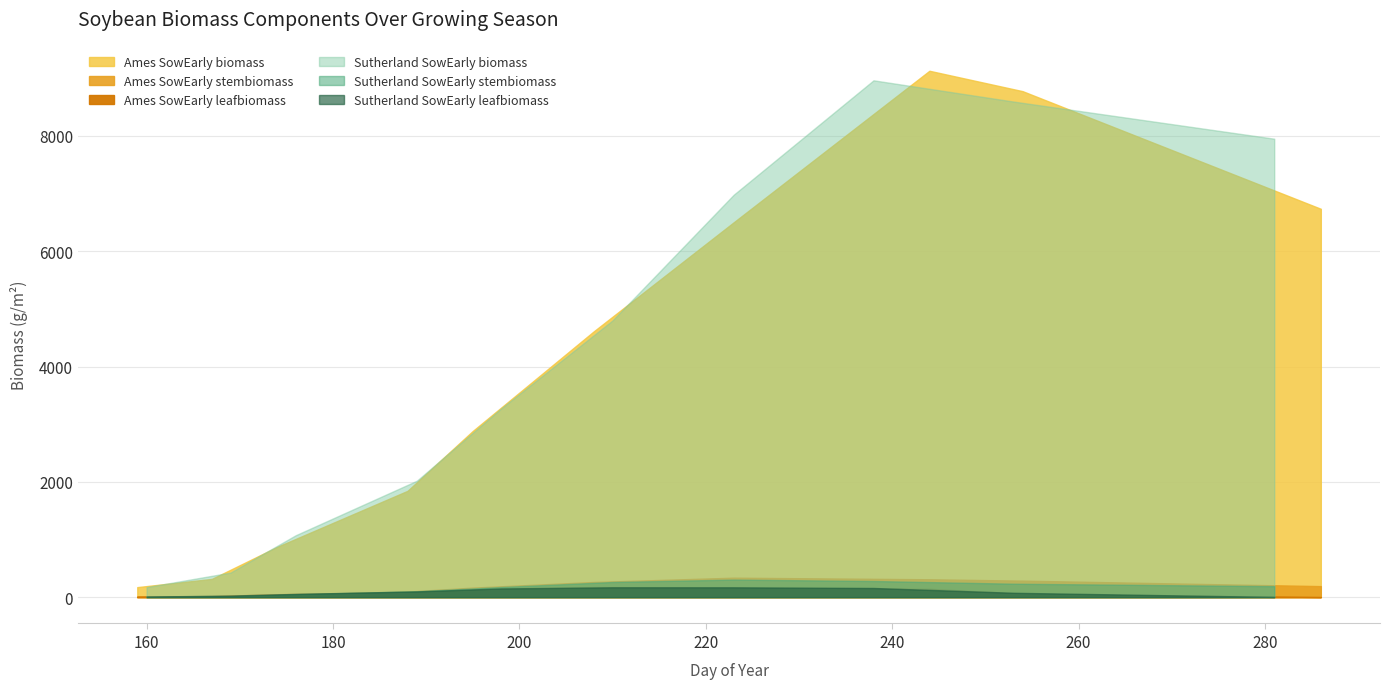

Is it true that Ames SowEarly stembiomass equals 15.1 at 2015-06-23?

False